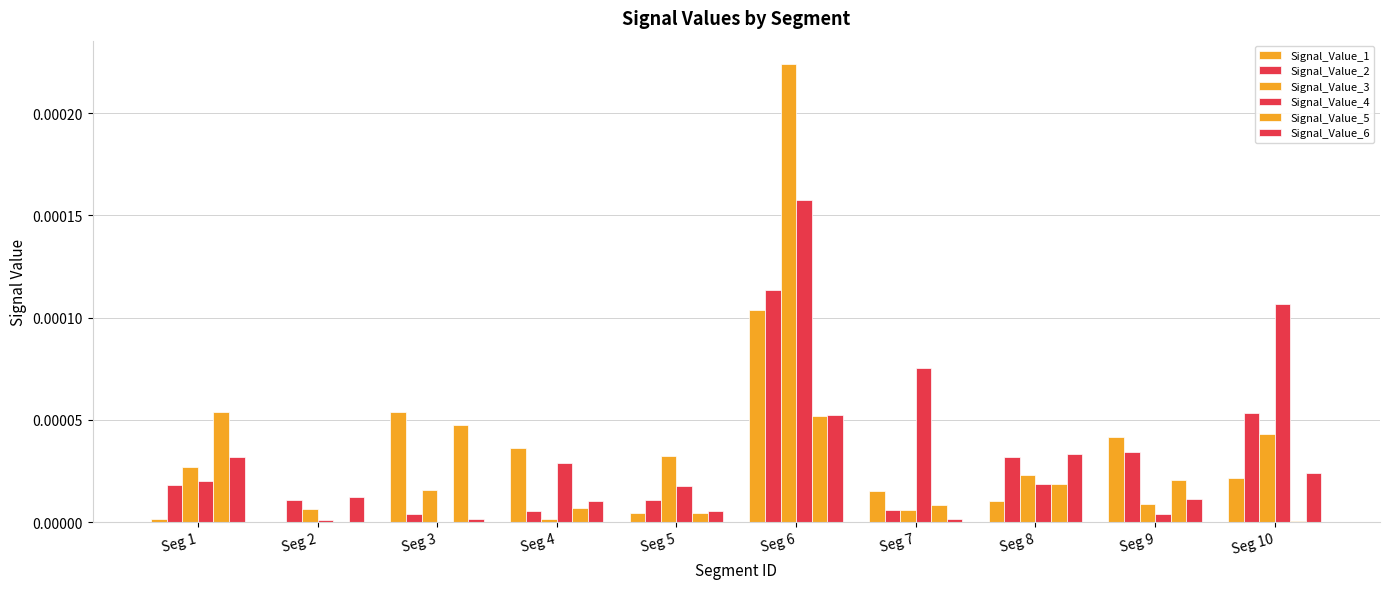

How many series are shown in this chart?

6